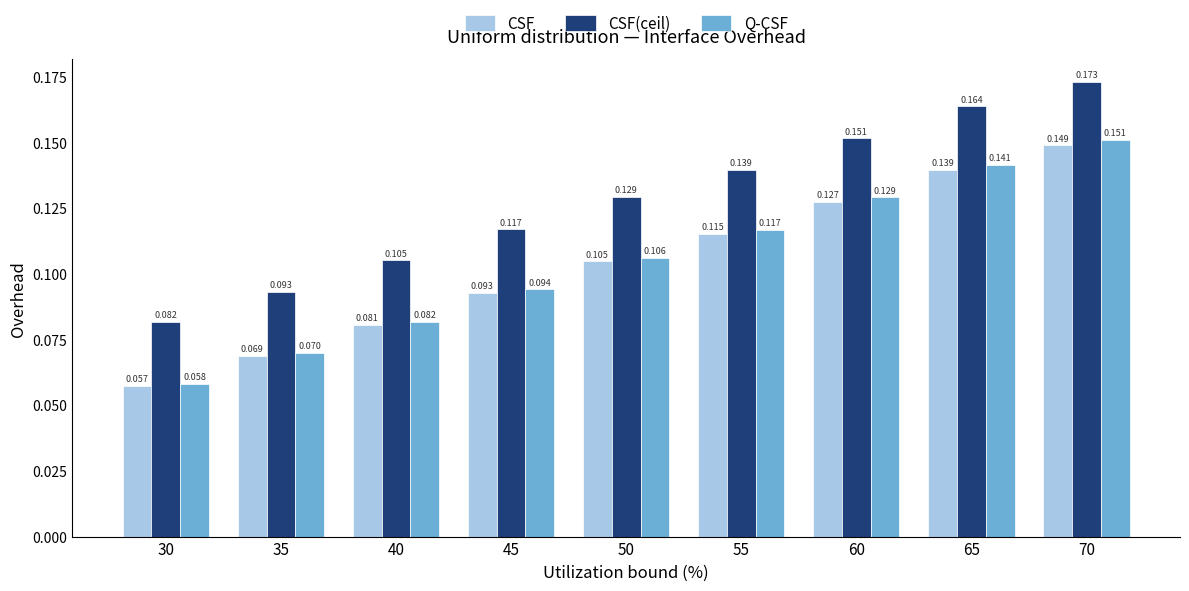

Where is CSF nearest to the value 0?

30